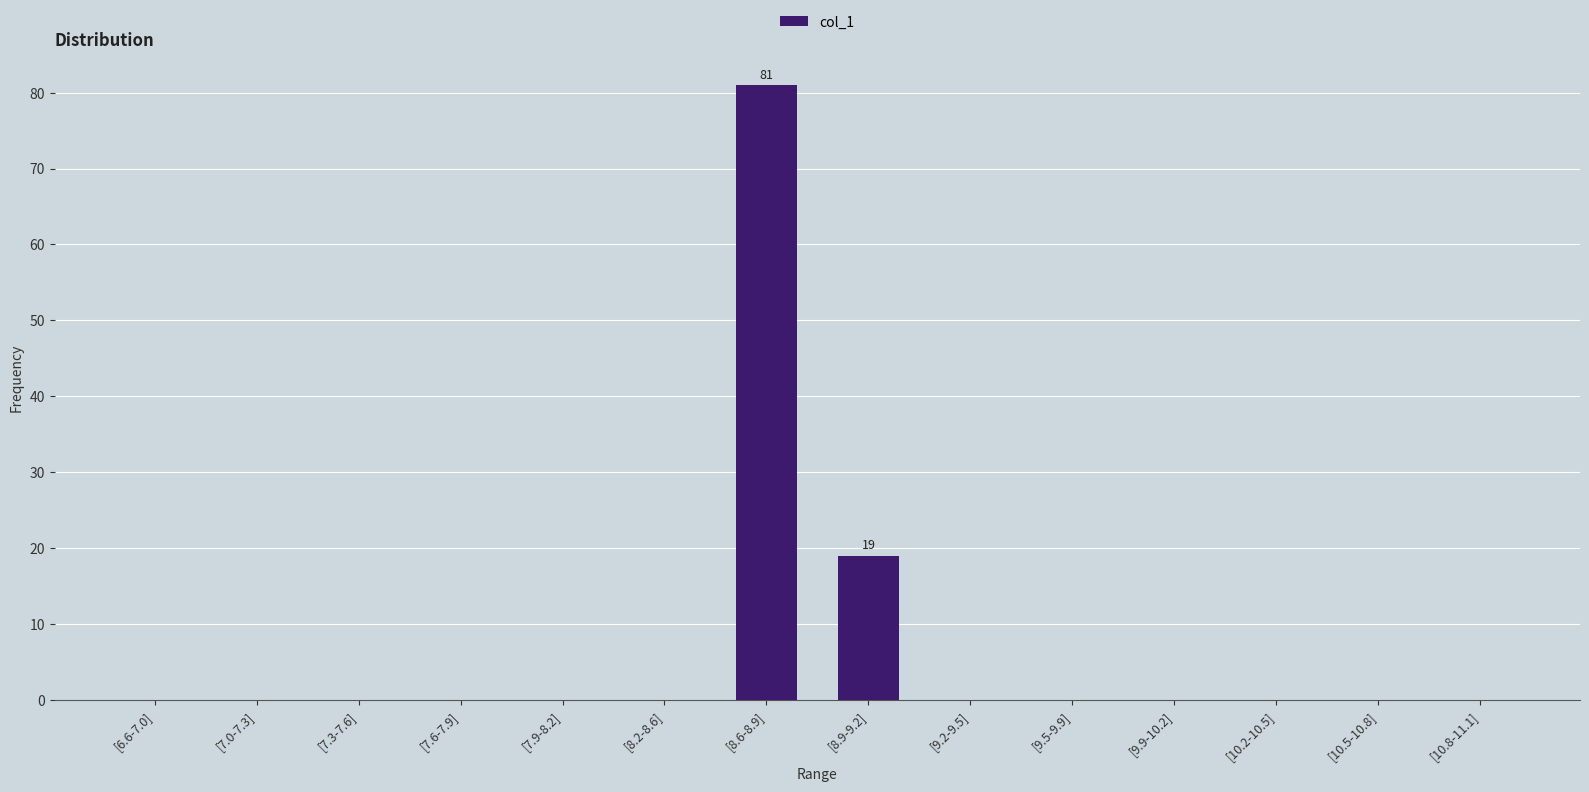

Reading right to left, extract all data points from this chart.

0	0	0	0	0	0	19	81	0	0	0	0	0	0